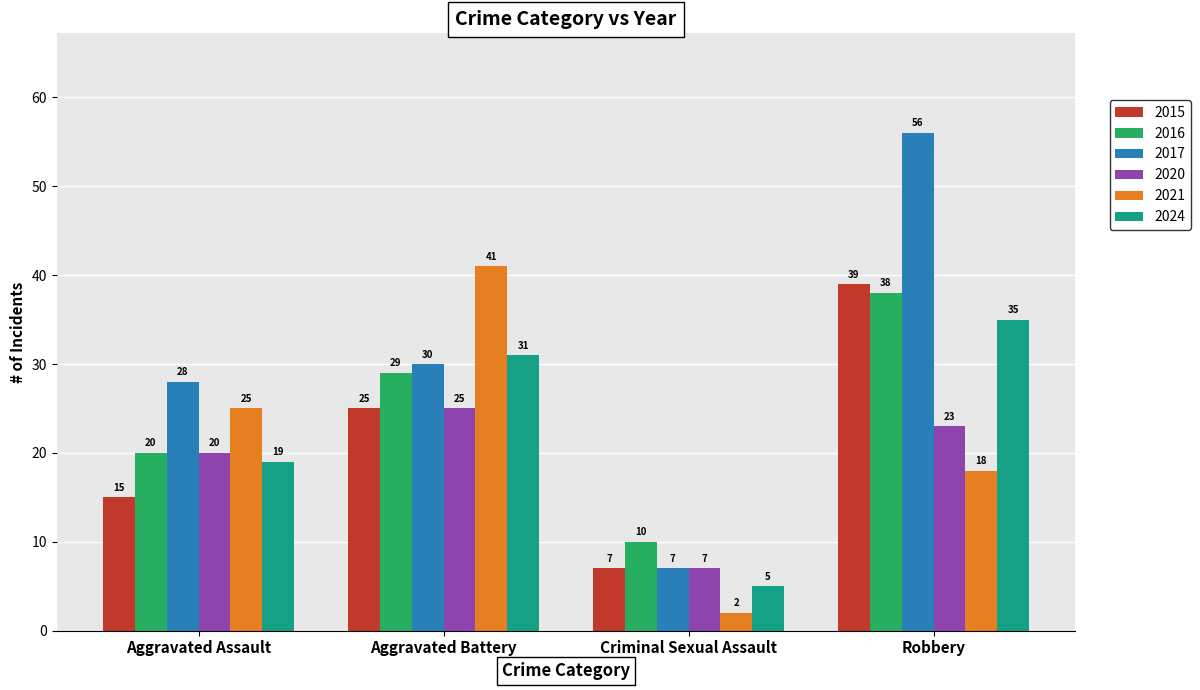

What is the value of the 2020 bar at the 1st from the left?

20